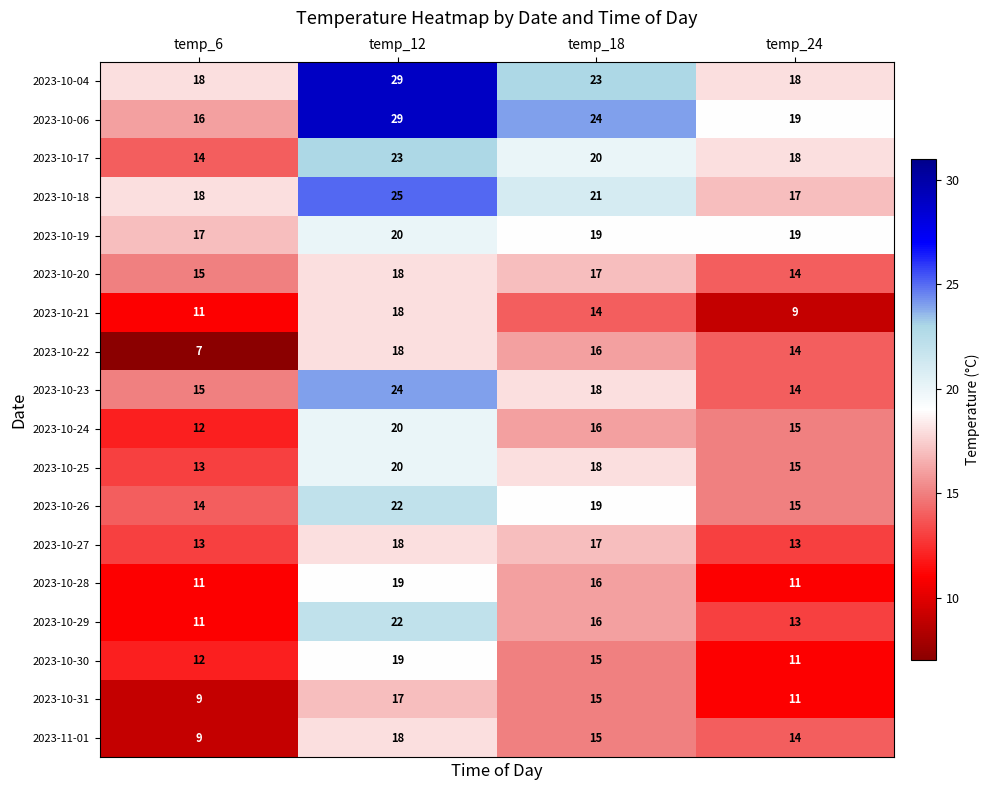

The value of 2023-10-24 at temp_6 is 12. True or false?

True